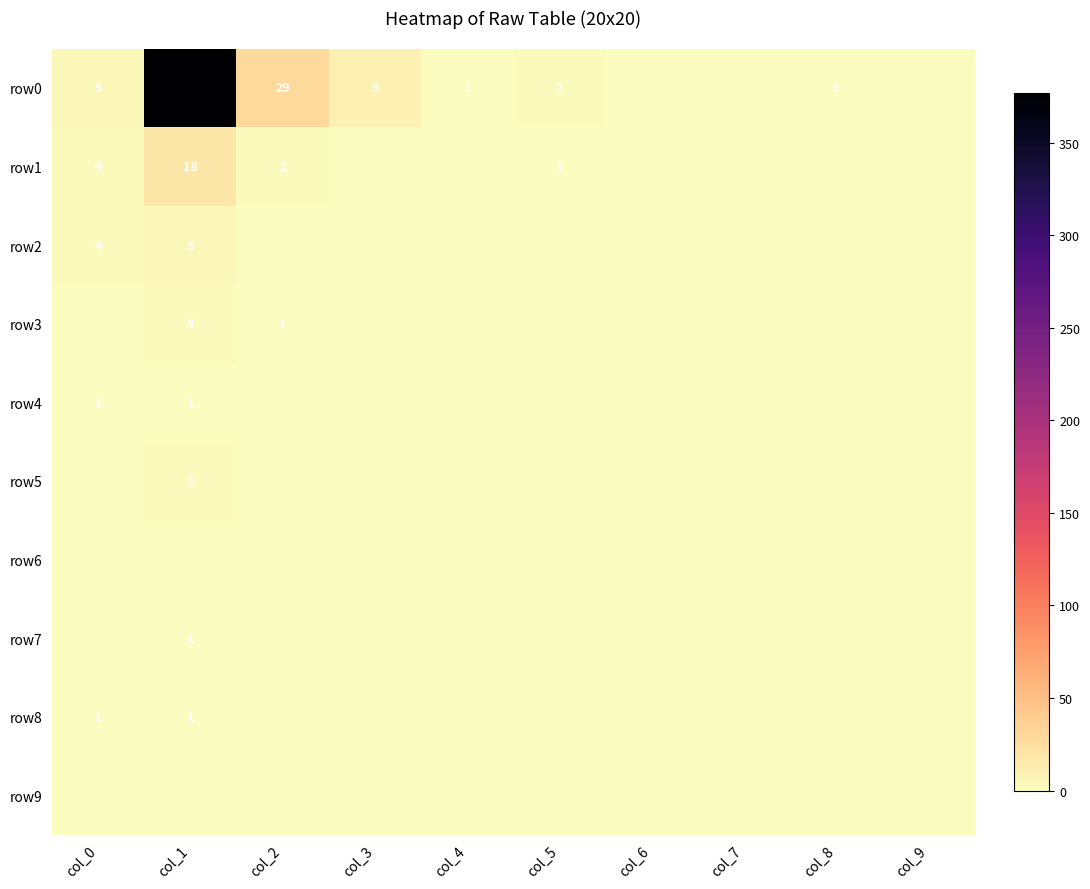

At how many categories does at least one series exceed 97?

1